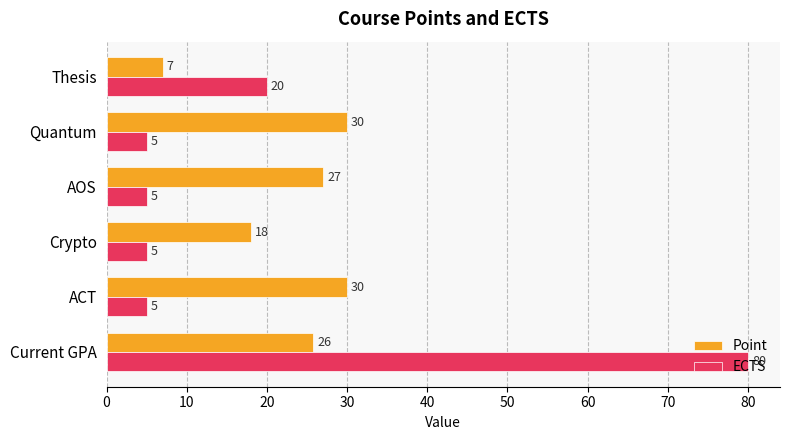

Rank the series by their maximum value, from lowest to highest.

Point, ECTS